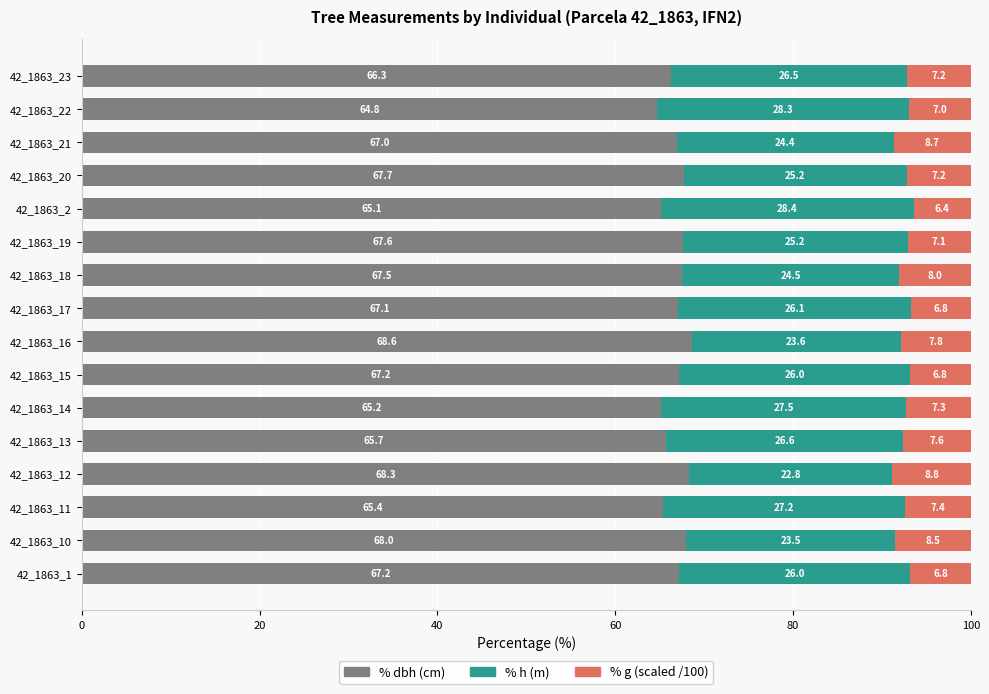

What is the total value across all series at 42_1863_14?

100.0